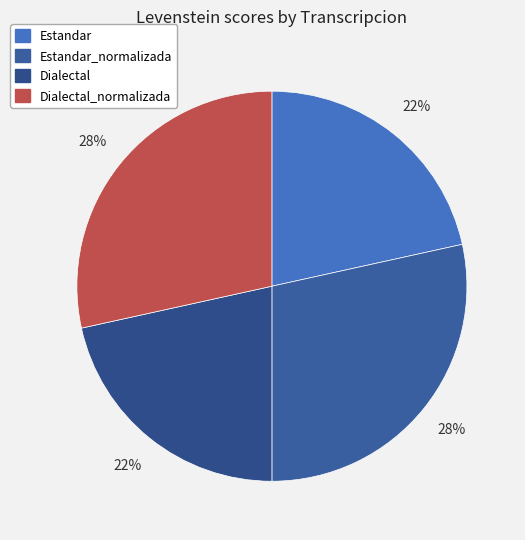

Between Dialectal and Estandar_normalizada, which is larger?

Estandar_normalizada